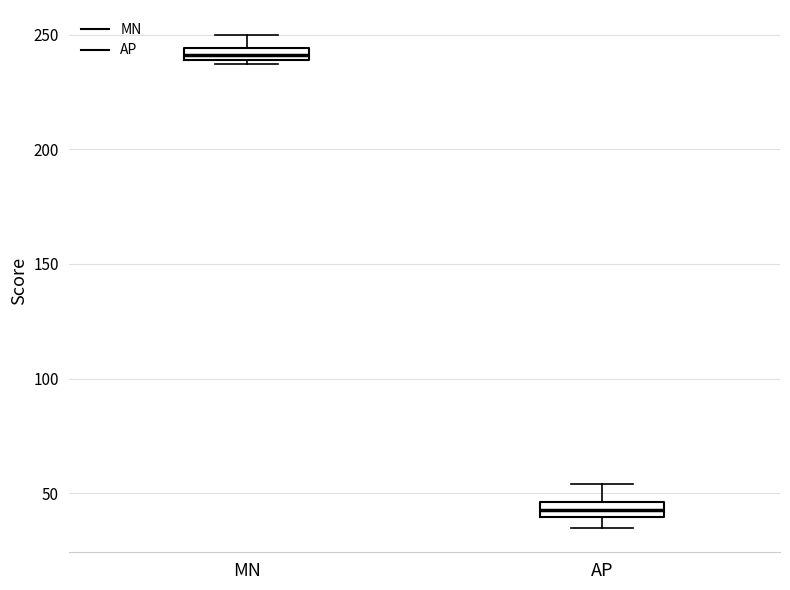

Where is the upper edge of the box for MN on the y-axis? The values are not printed on the chart, so give them approximately, as read against the axis.

245